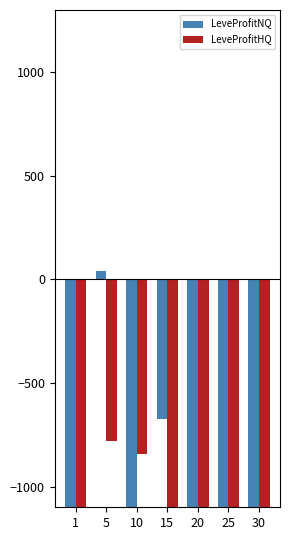

Between 15 and 30, which series saw the biggest shift?

LeveProfitNQ